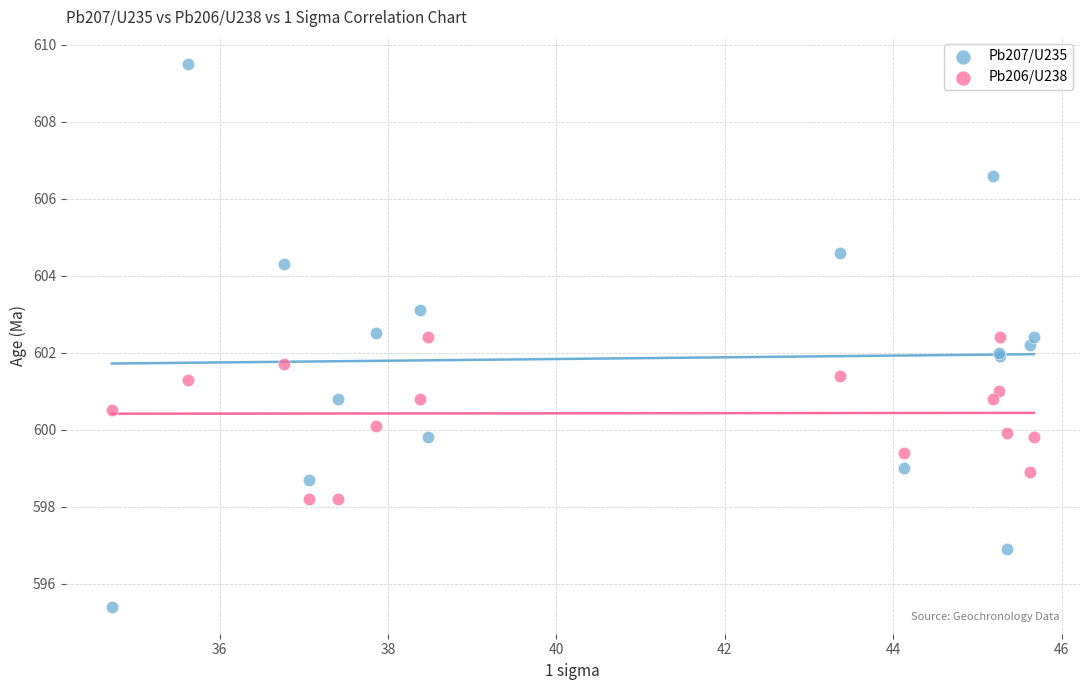

What is the X range (max minus min) for the scatter plot?

11.0